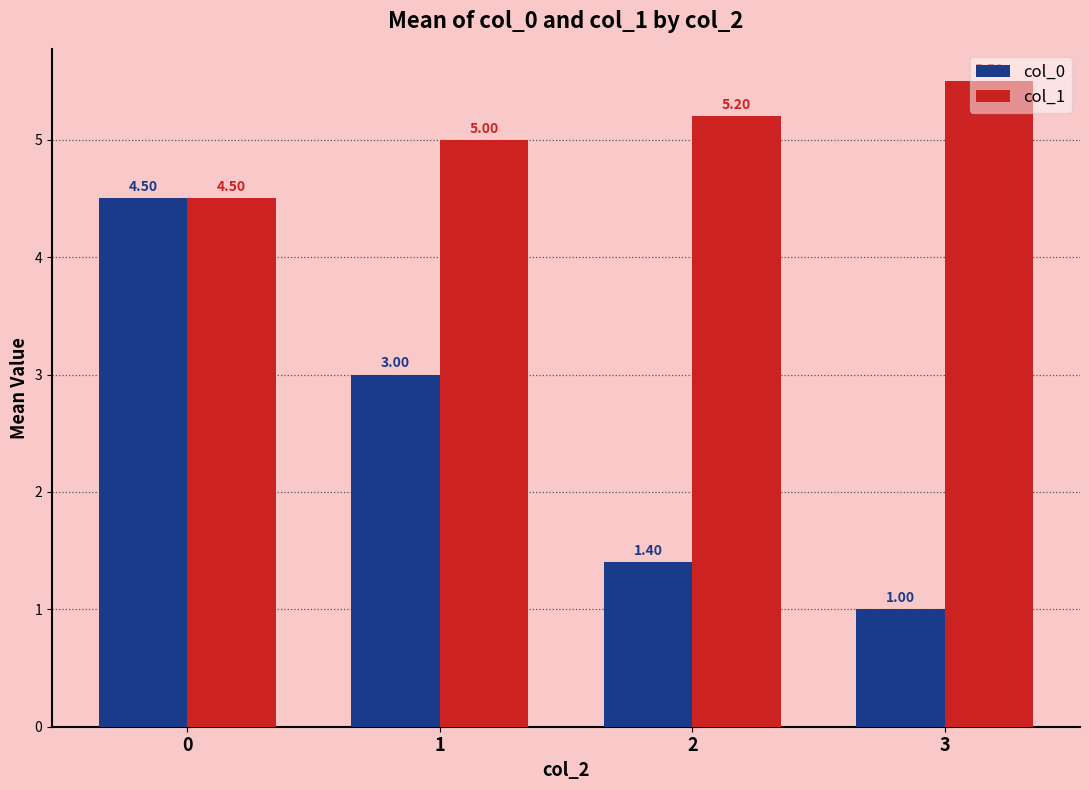

What is the difference between the maximum and minimum values in the col_1 series?

1.0